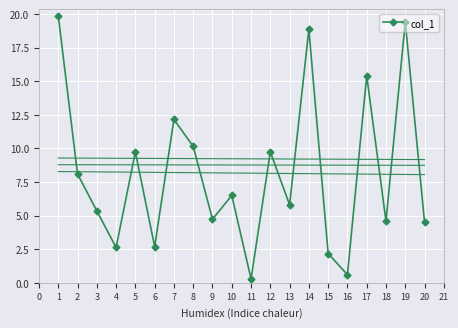

What is the highest value of the col_1 series?

19.9